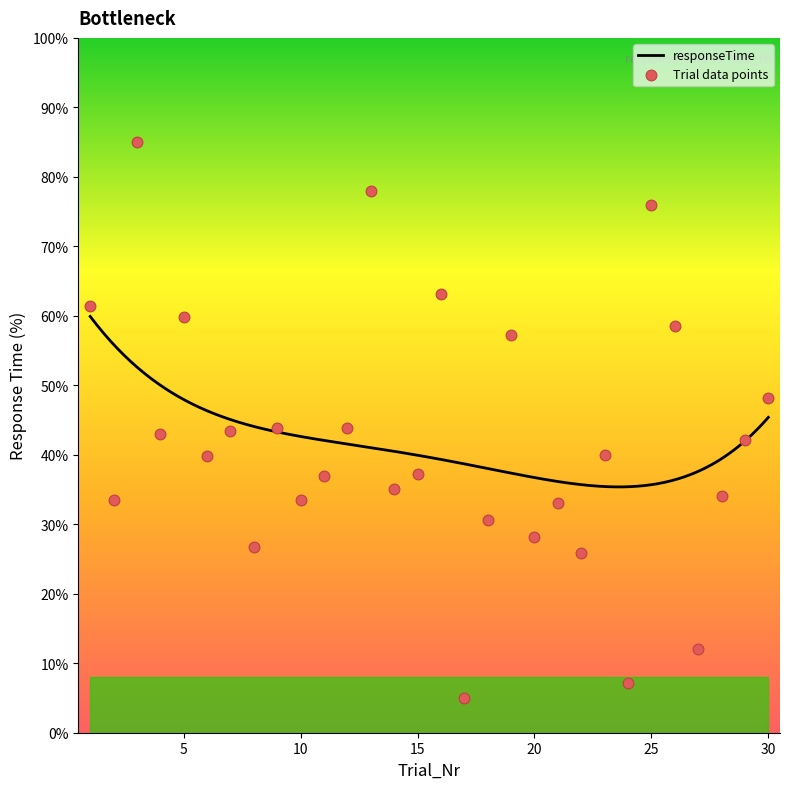

What is the change in value from 11 to 29?

+5.2